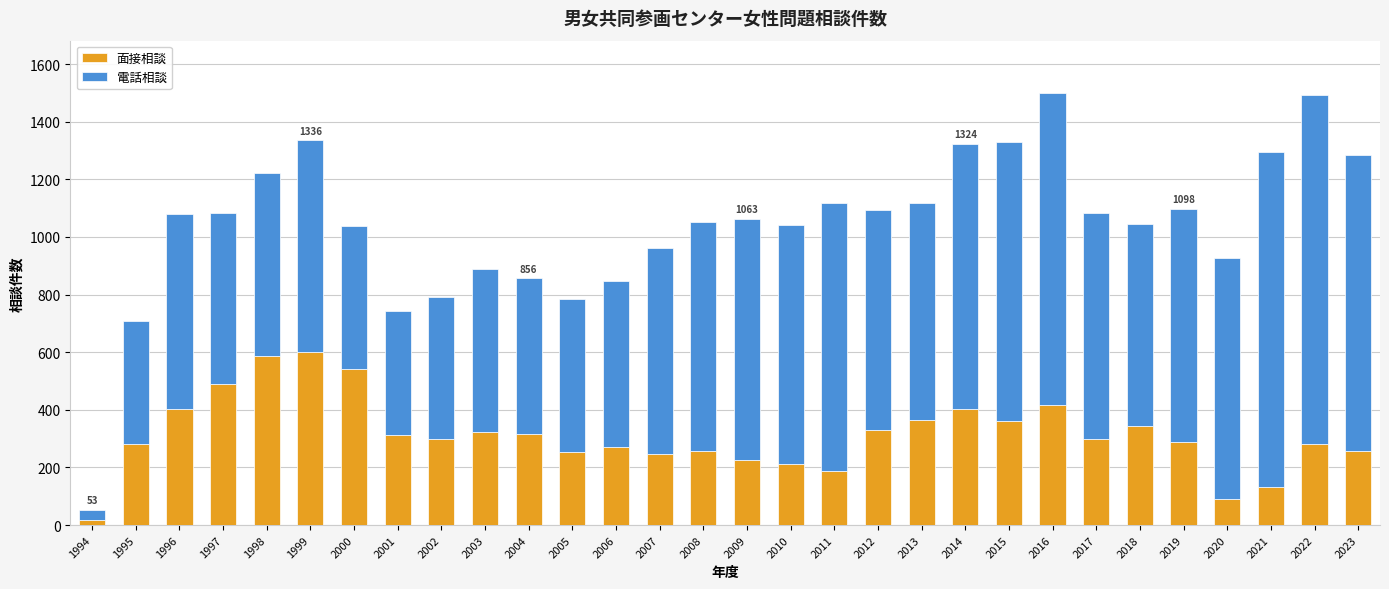

The value of 面接相談 at 2013 is 541. True or false?

False